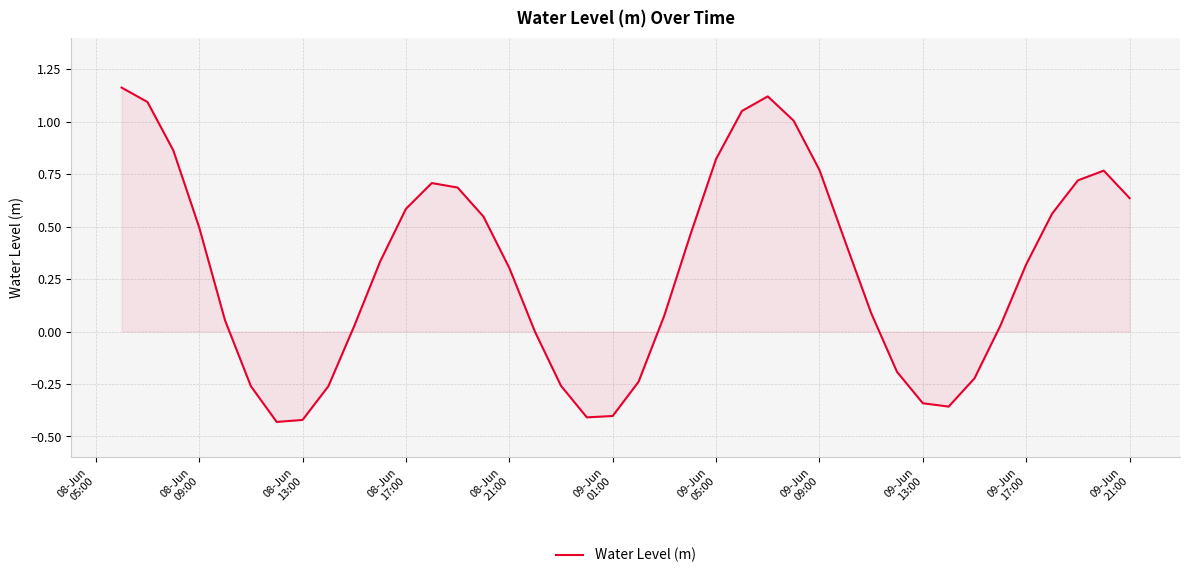

What is the difference between the maximum and minimum values?

1.6